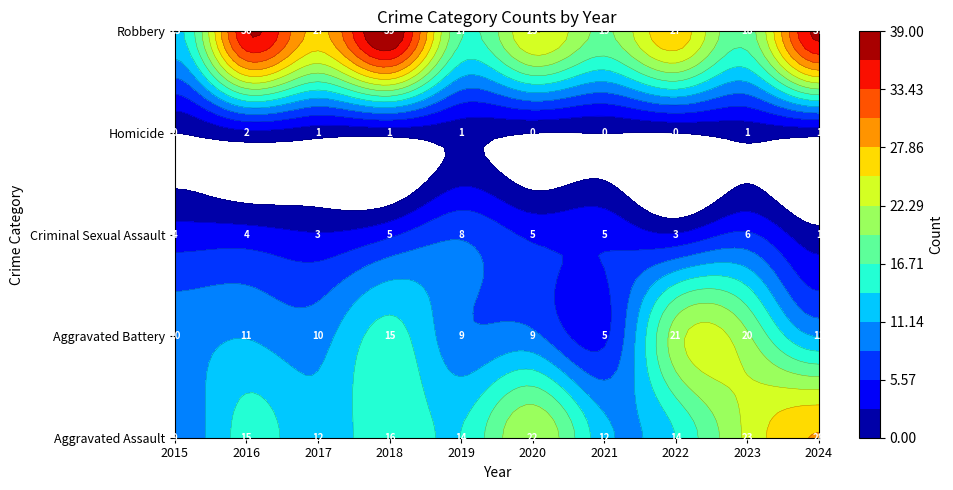

Reading left to right, list all the values displayed in this chart.

Aggravated Assault: 2015=9	2016=15	2017=12	2018=16	2019=14	2020=22	2021=12	2022=14	2023=23	2024=28
Aggravated Battery: 2015=10	2016=11	2017=10	2018=15	2019=9	2020=9	2021=5	2022=21	2023=20	2024=11
Criminal Sexual Assault: 2015=4	2016=4	2017=3	2018=5	2019=8	2020=5	2021=5	2022=3	2023=6	2024=1
Homicide: 2015=0	2016=2	2017=1	2018=1	2019=1	2020=0	2021=0	2022=0	2023=1	2024=1
Robbery: 2015=13	2016=36	2017=27	2018=39	2019=17	2020=25	2021=19	2022=27	2023=18	2024=37